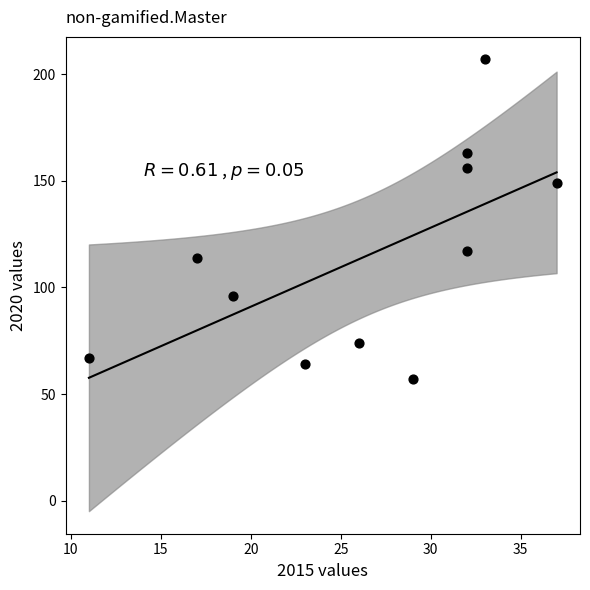

What is the range of Y values (max minus min)?

150